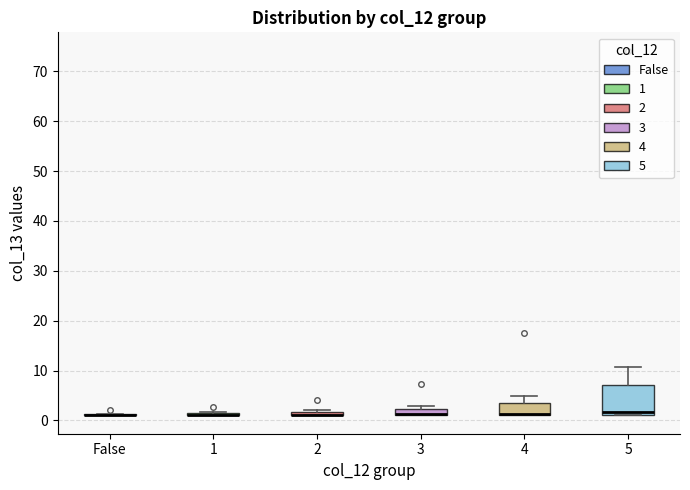

Which box is the tallest, from its lower edge to its upper edge?

5